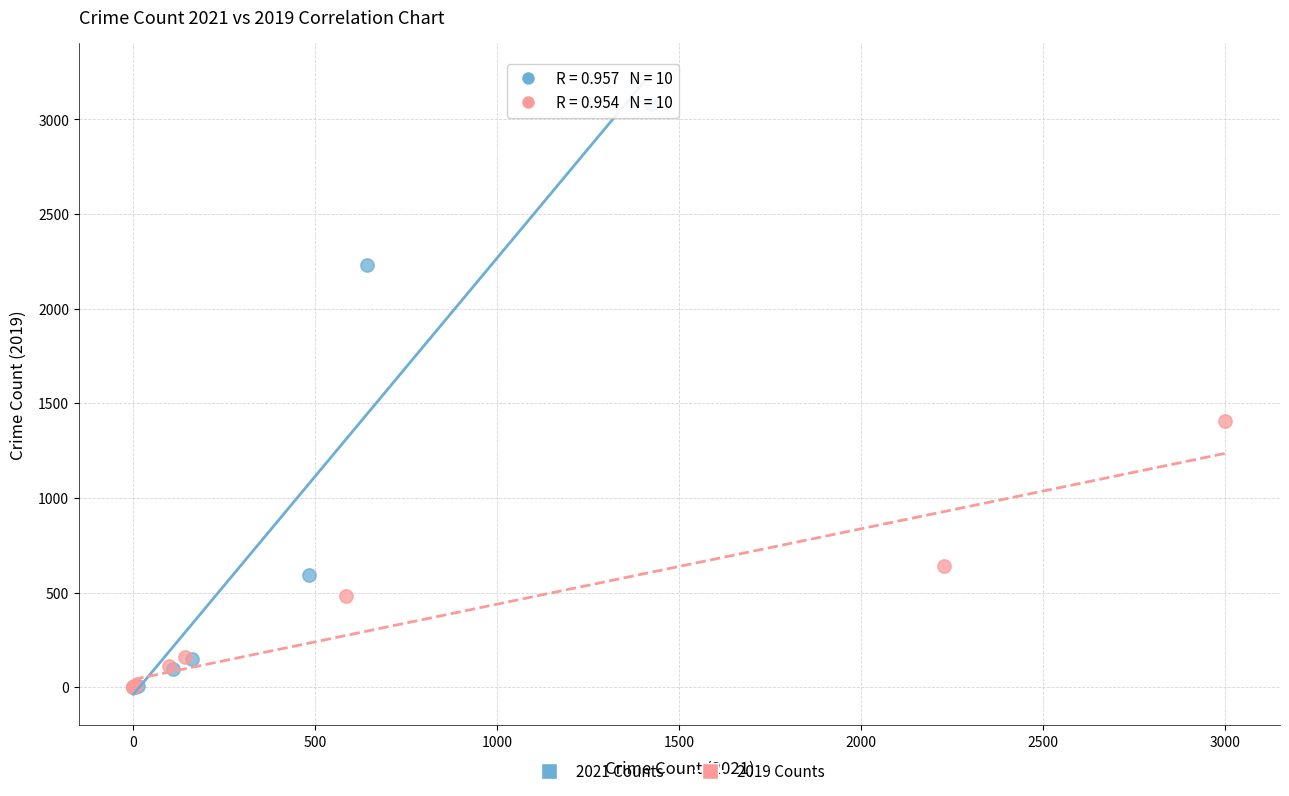

Which series contains the highest Y value?

2021 Counts